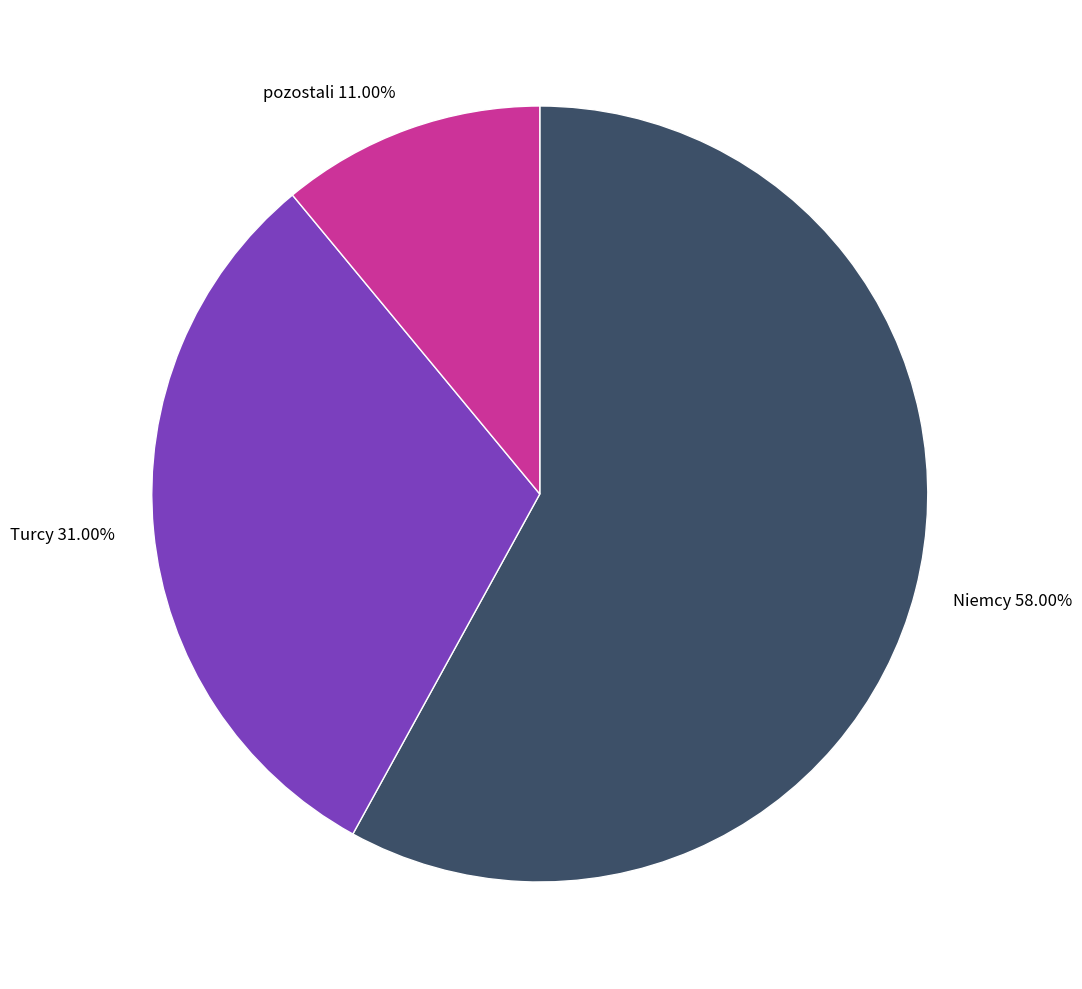

Which has a higher value, Niemcy 58.00% or pozostali 11.00%?

Niemcy 58.00%